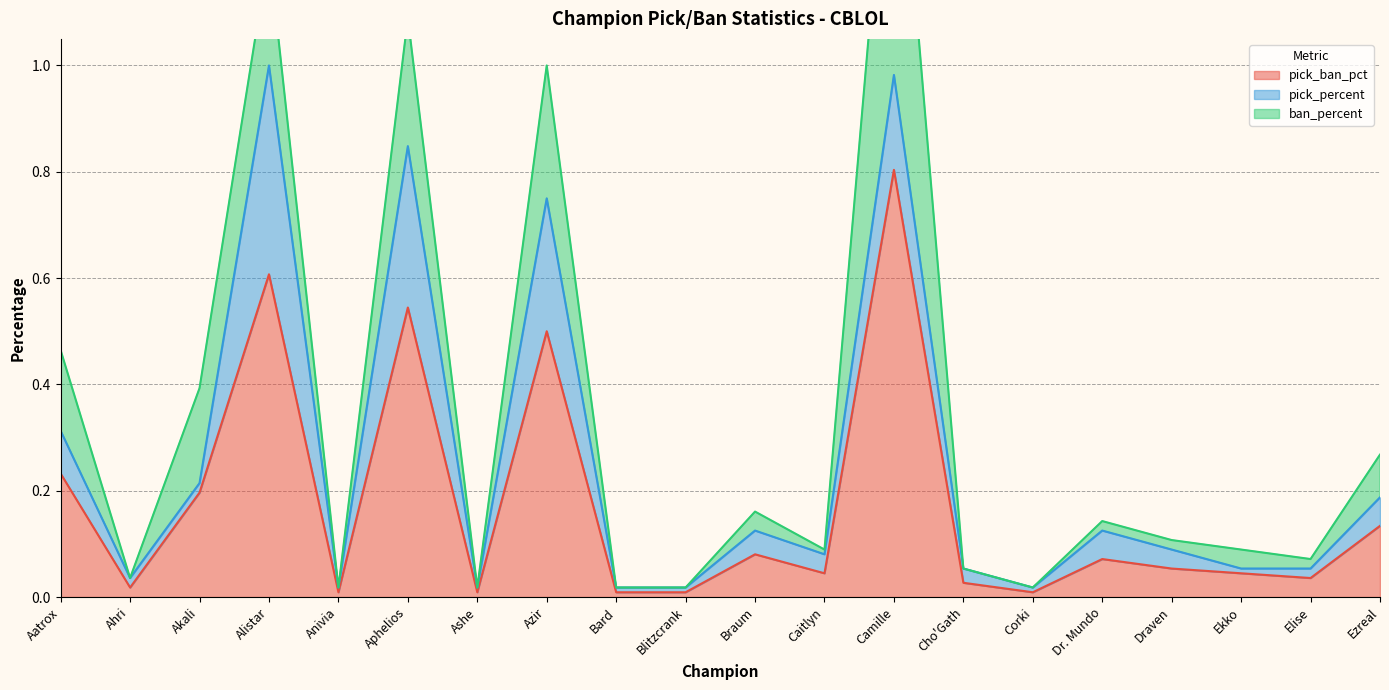

True or false: ban_percent and pick_ban_pct cross at least once.

False